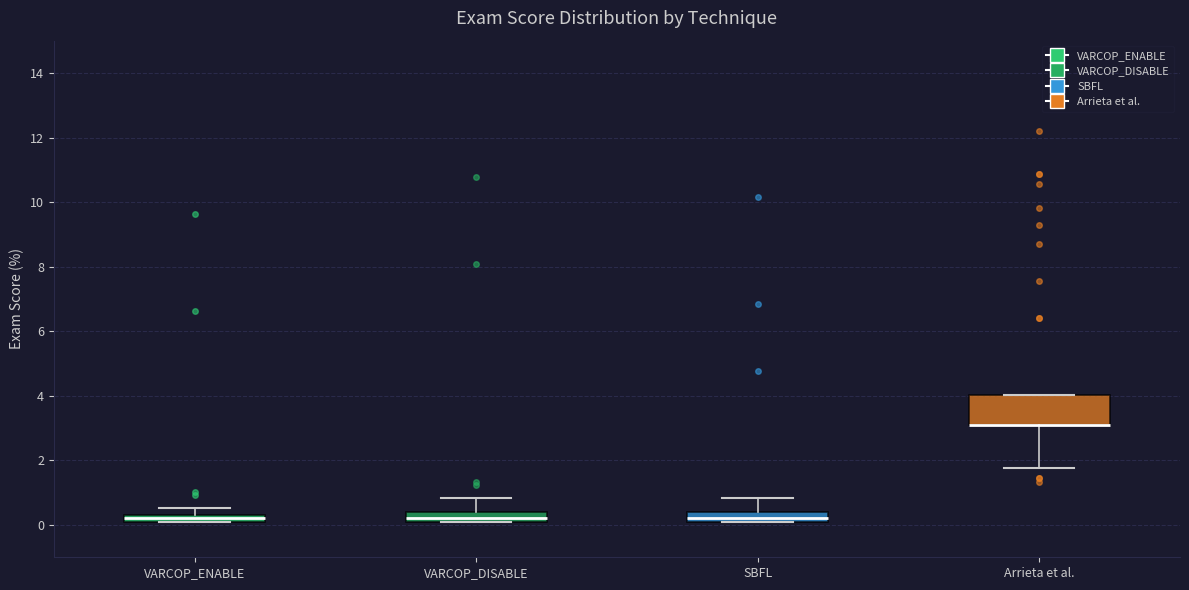

Which box is the tallest, from its lower edge to its upper edge?

Arrieta et al.